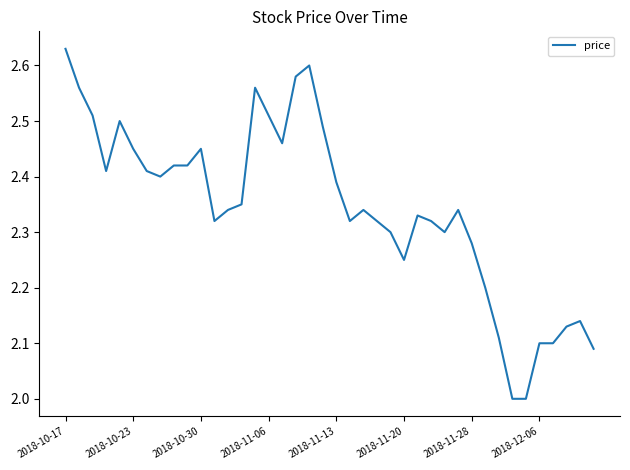

What is the difference between the maximum and minimum values?

0.6